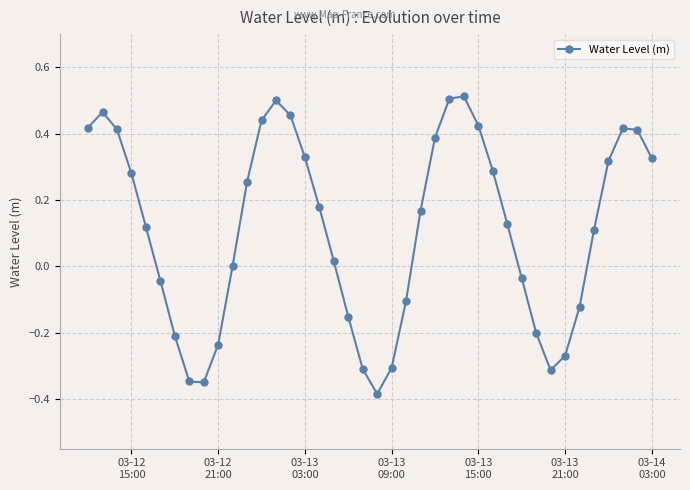

What is the difference between the maximum and minimum values?

0.9